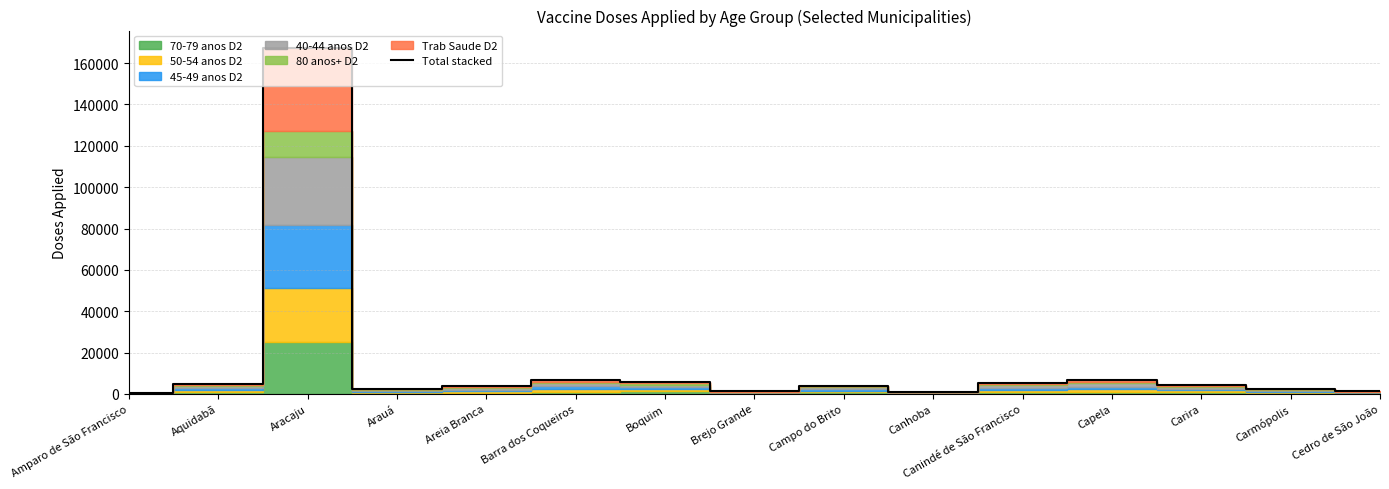

Rank the categories by value from lowest to highest.

Amparo de São Francisco, Canhoba, Brejo Grande, Cedro de São João, Arauá, Carmópolis, Areia Branca, Campo do Brito, Carira, Aquidabã, Canindé de São Francisco, Boquim, Barra dos Coqueiros, Capela, Aracaju